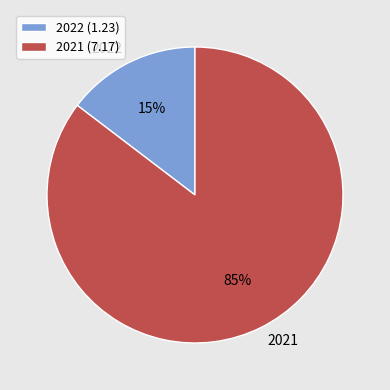

Rank the categories by value from highest to lowest.

2021, 2022